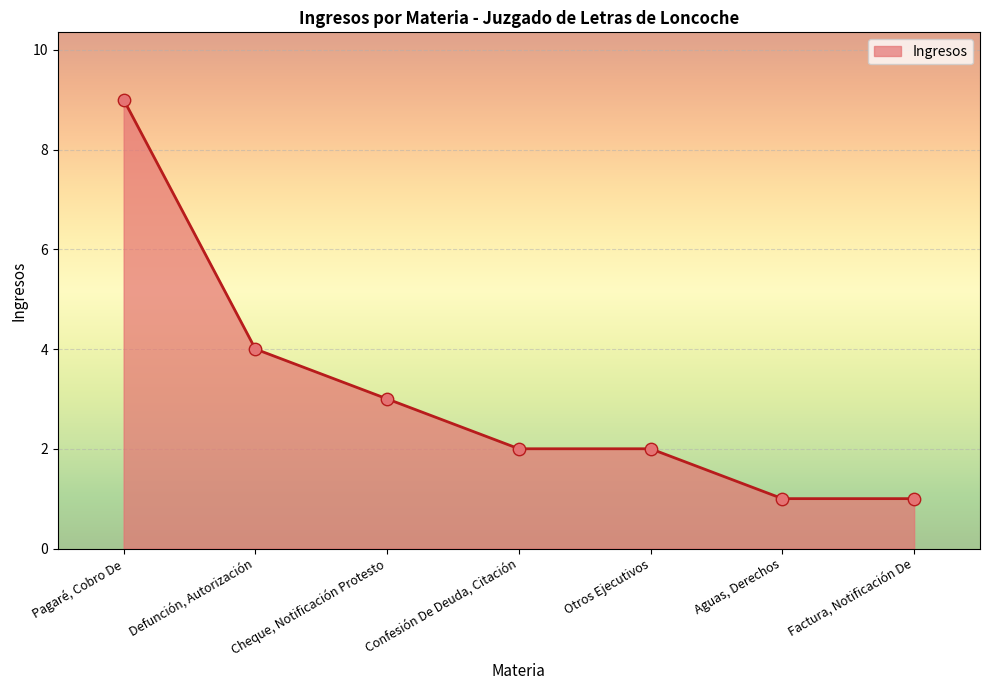

Which has a higher value, Confesión De Deuda, Citación or Defunción, Autorización?

Defunción, Autorización